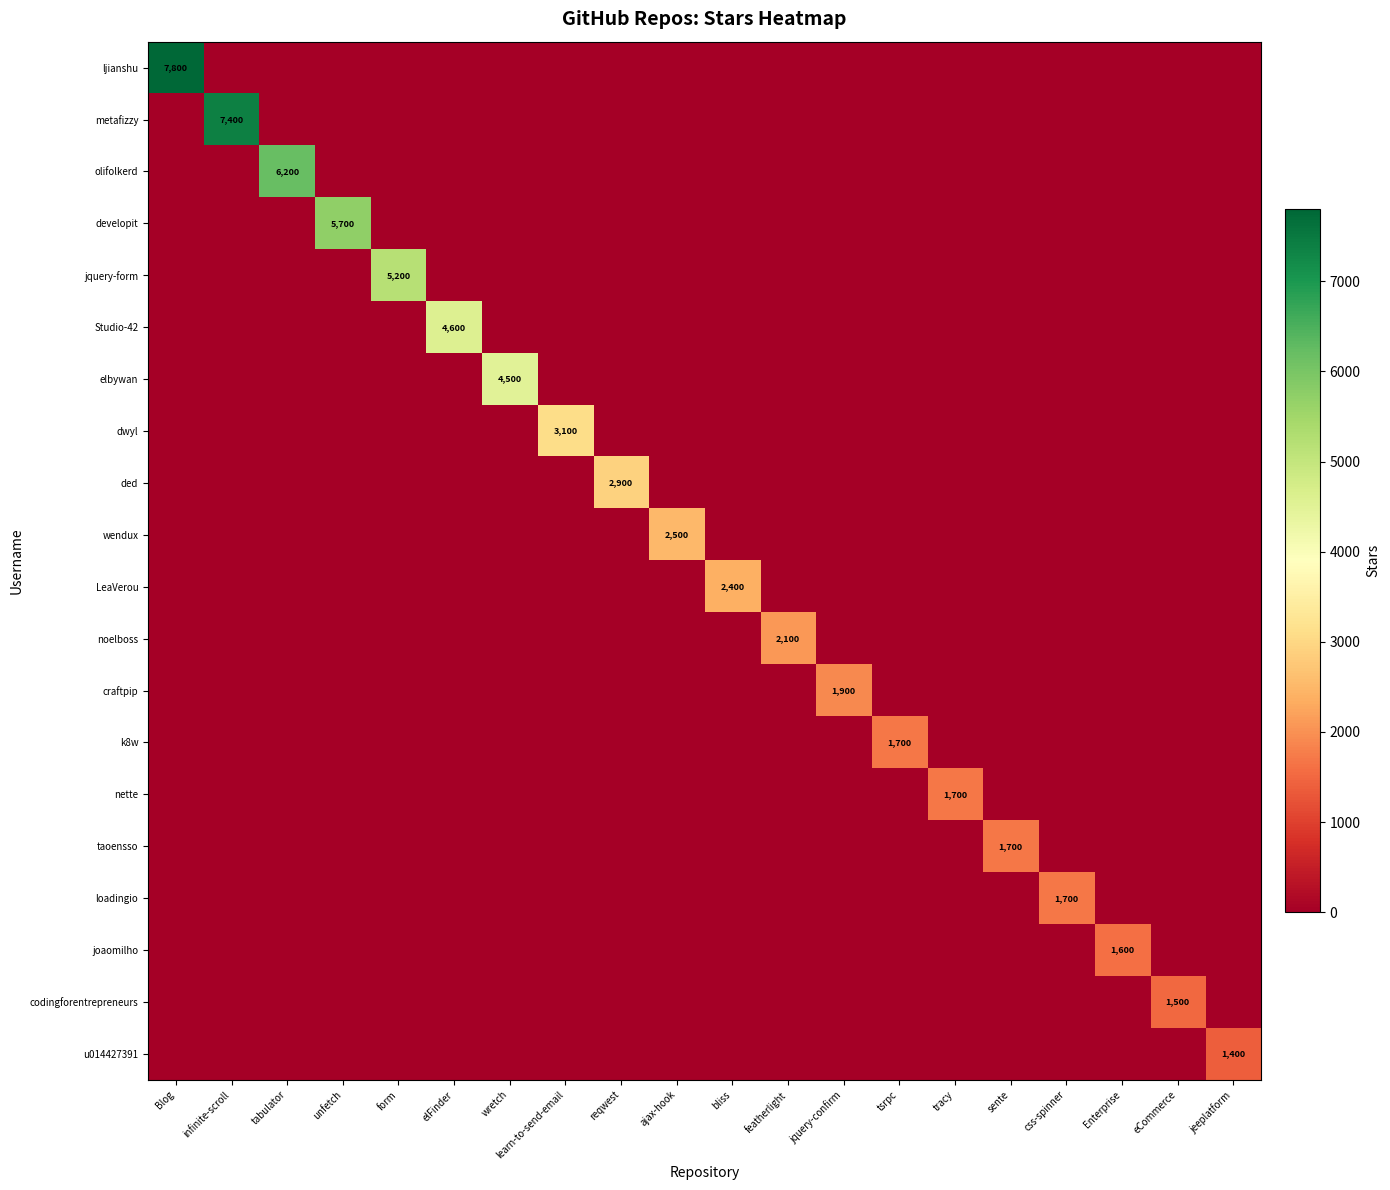

How many values in the olifolkerd series exceed 0?

1